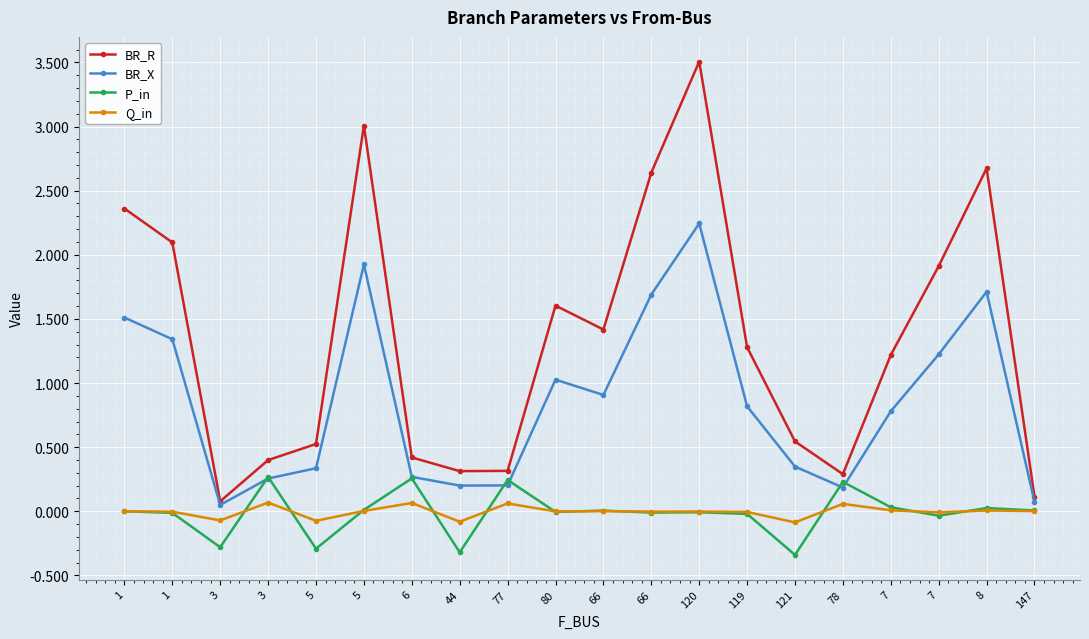

What is the value of the BR_X point at the 7th from the left?

0.3